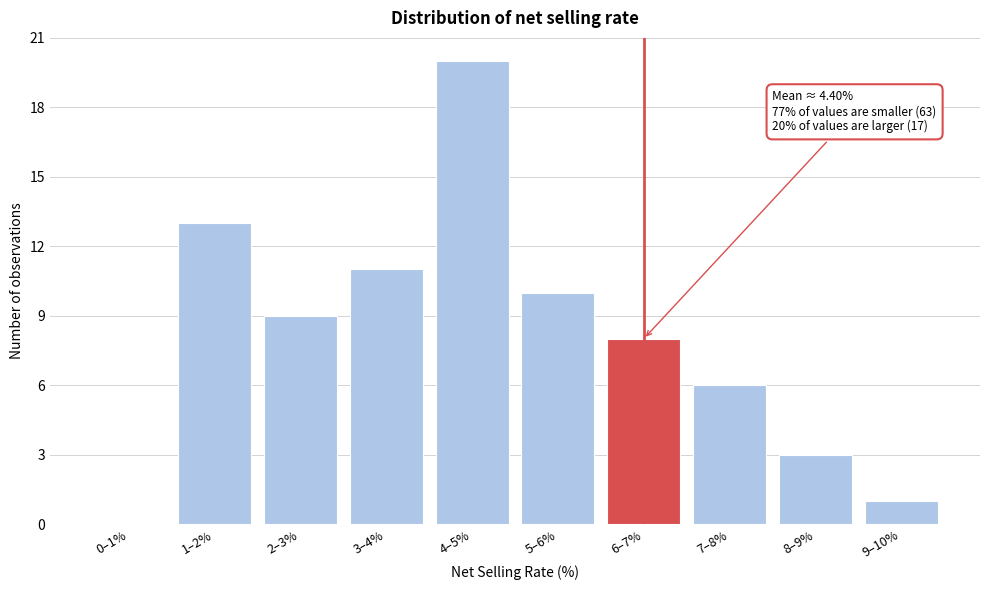

Reading left to right, list all the values displayed in this chart.

0–1%=0	1–2%=13	2–3%=9	3–4%=11	4–5%=20	5–6%=10	6–7%=8	7–8%=6	8–9%=3	9–10%=1